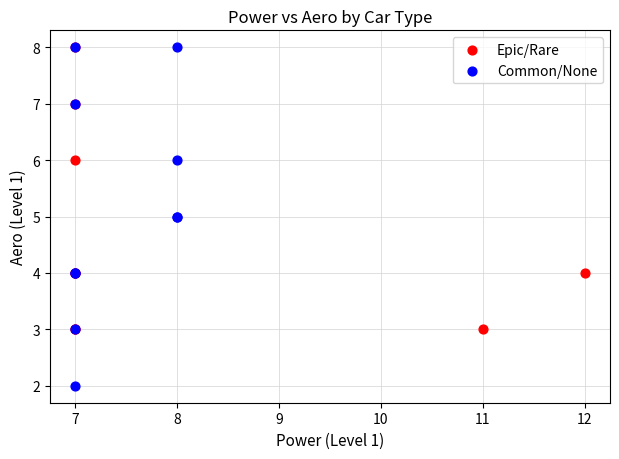

Which series has the largest Y range (max minus min)?

Common/None